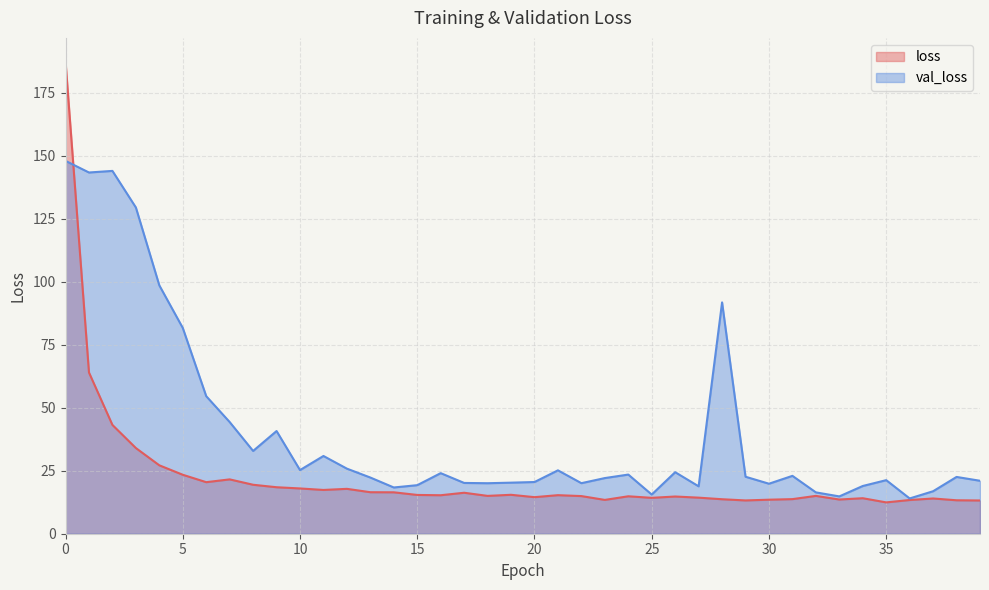

Which series has the largest total across all categories?

val_loss